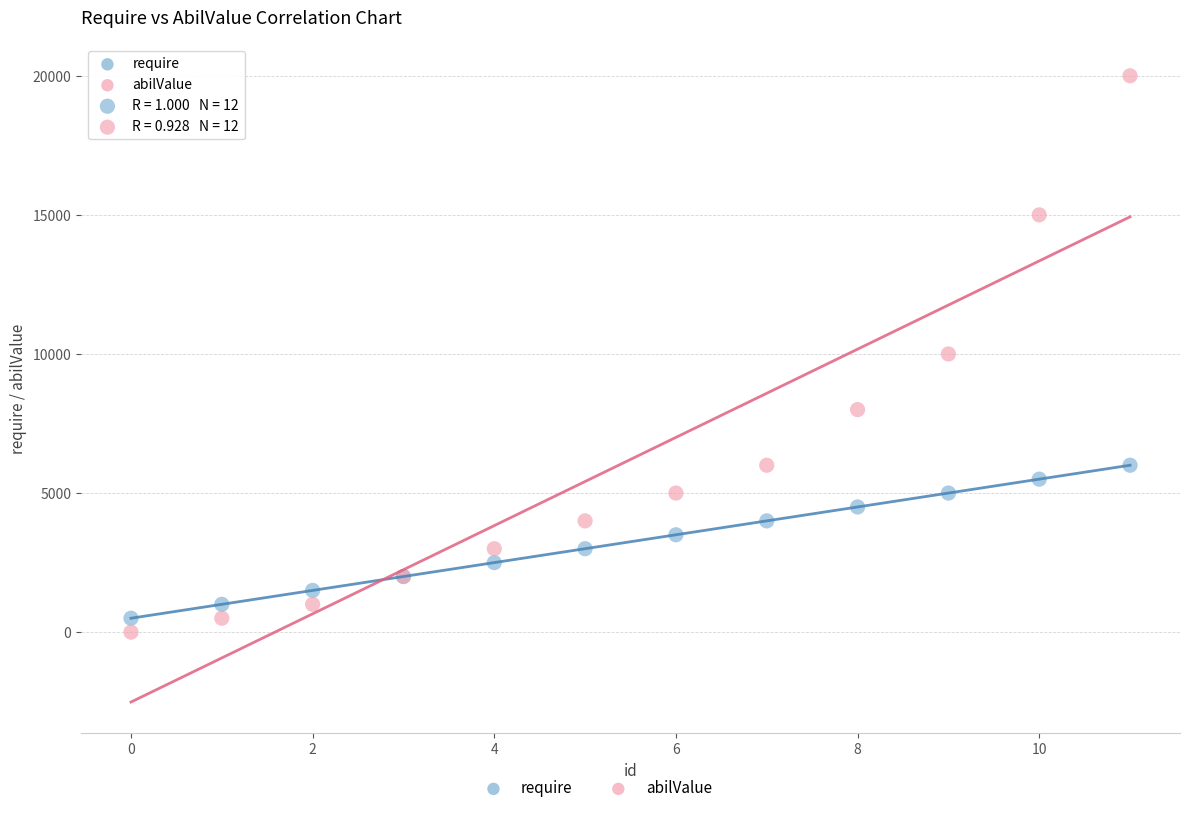

Which series has the widest spread of Y values?

abilValue